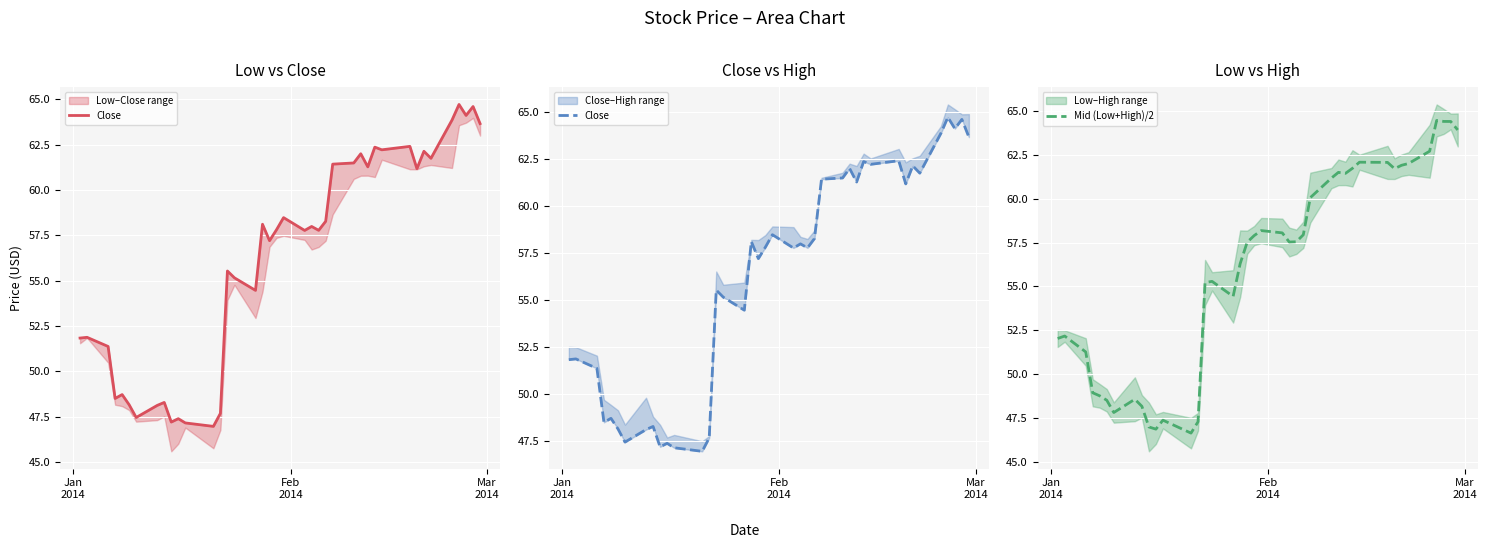

Rank the series by their average value, from lowest to highest.

Mid (Low+High)/2, Close